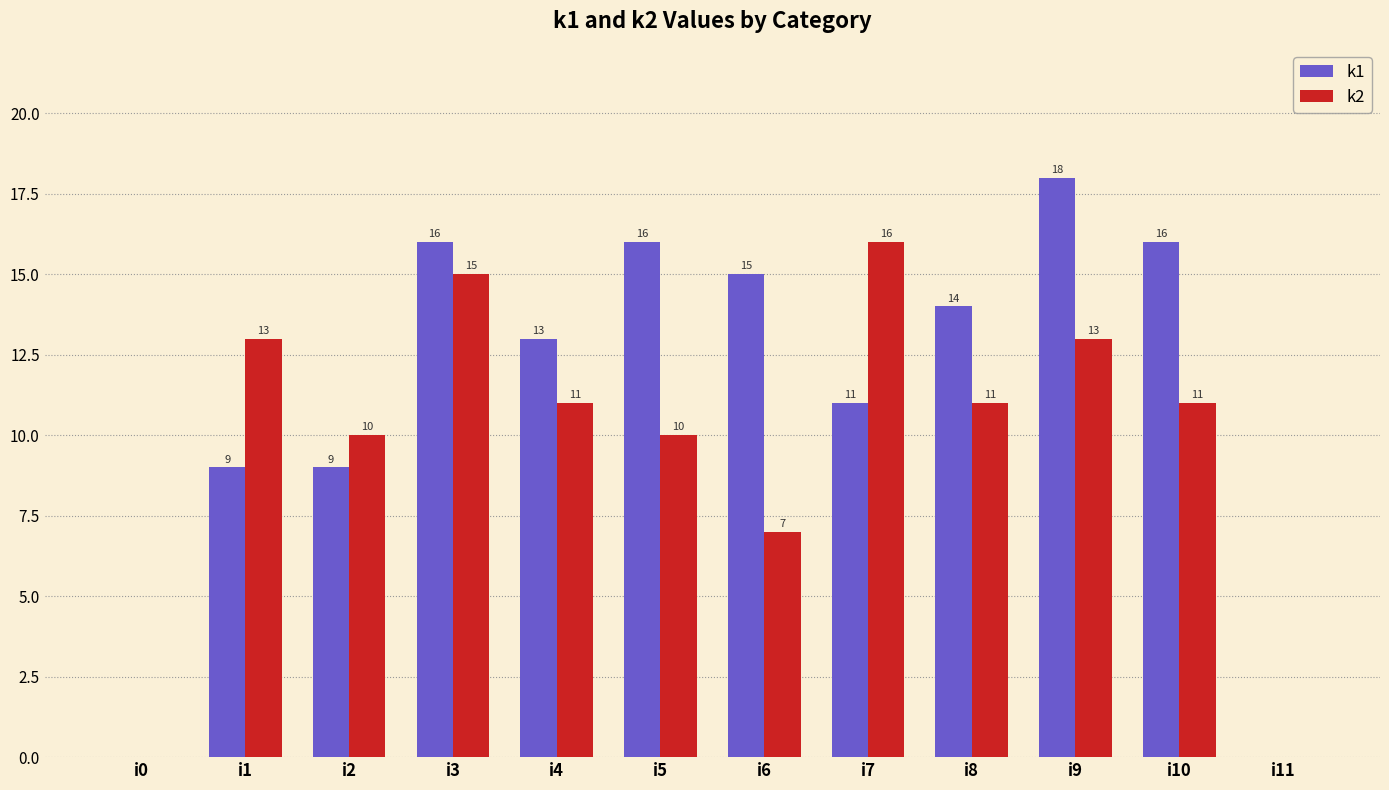

Reading right to left, extract all data points from this chart.

k1: 0	16	18	14	11	15	16	13	16	9	9	0
k2: 0	11	13	11	16	7	10	11	15	10	13	0